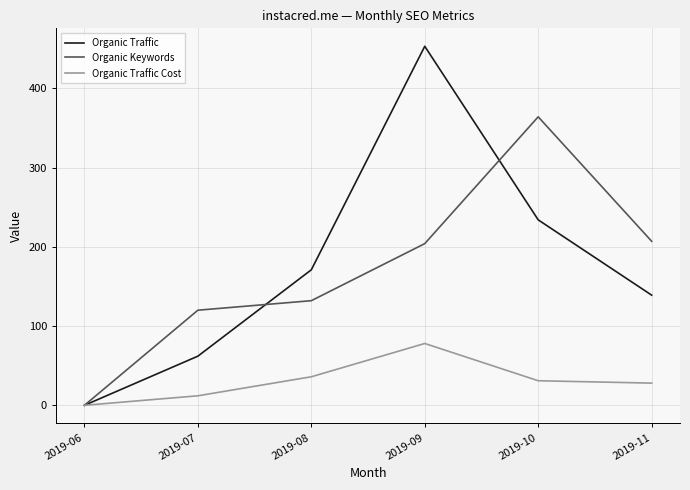

At which label does Organic Traffic Cost reach its minimum?

2019-06